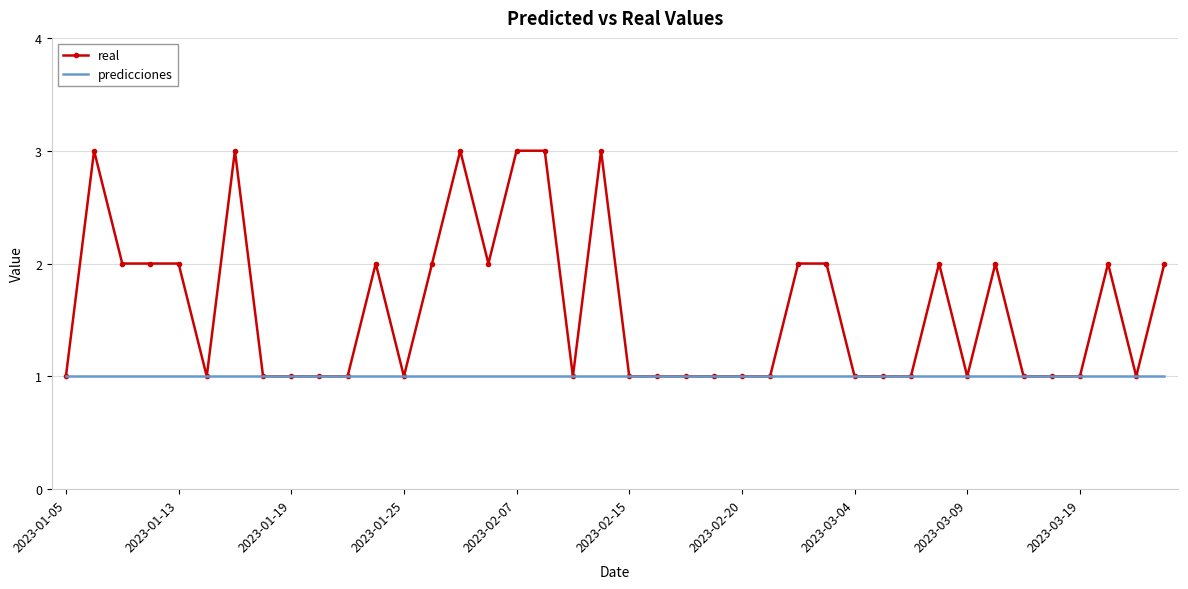

Rank the series by their average value, from highest to lowest.

real, predicciones